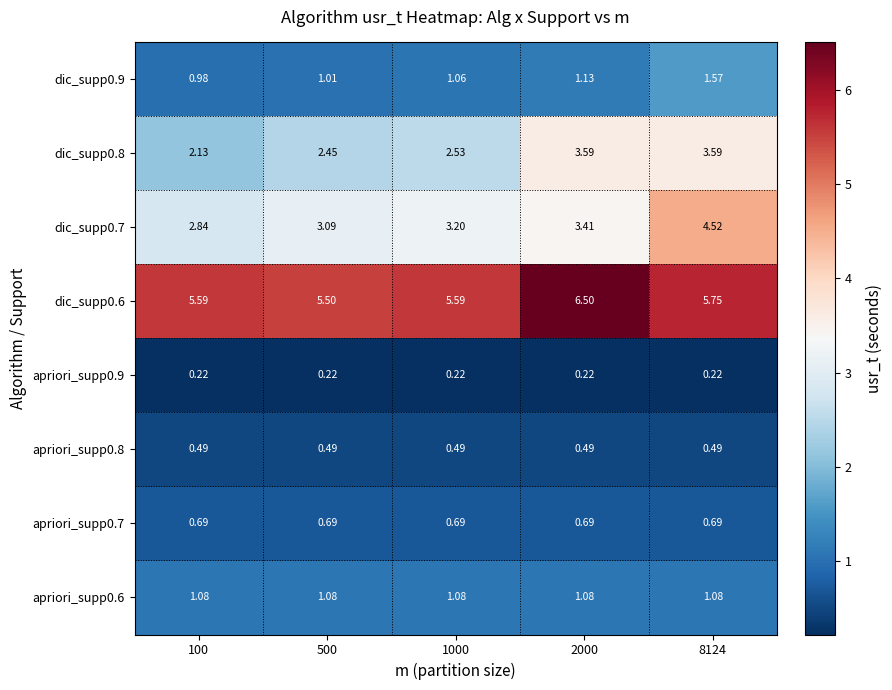

Which category has the highest value across all series?

2000